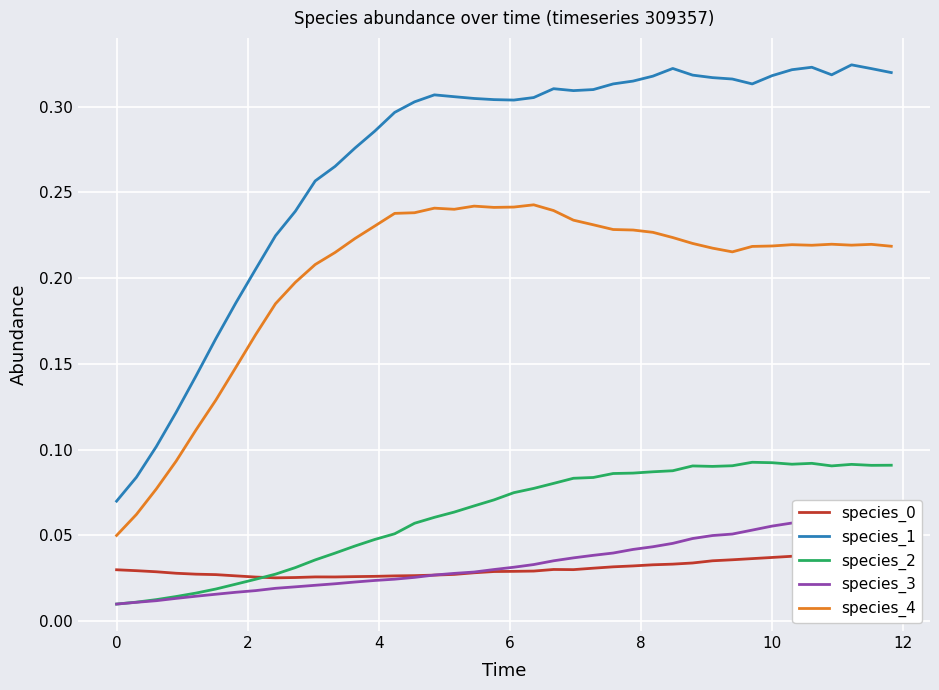

True or false: species_4 and species_1 intersect in this chart.

False